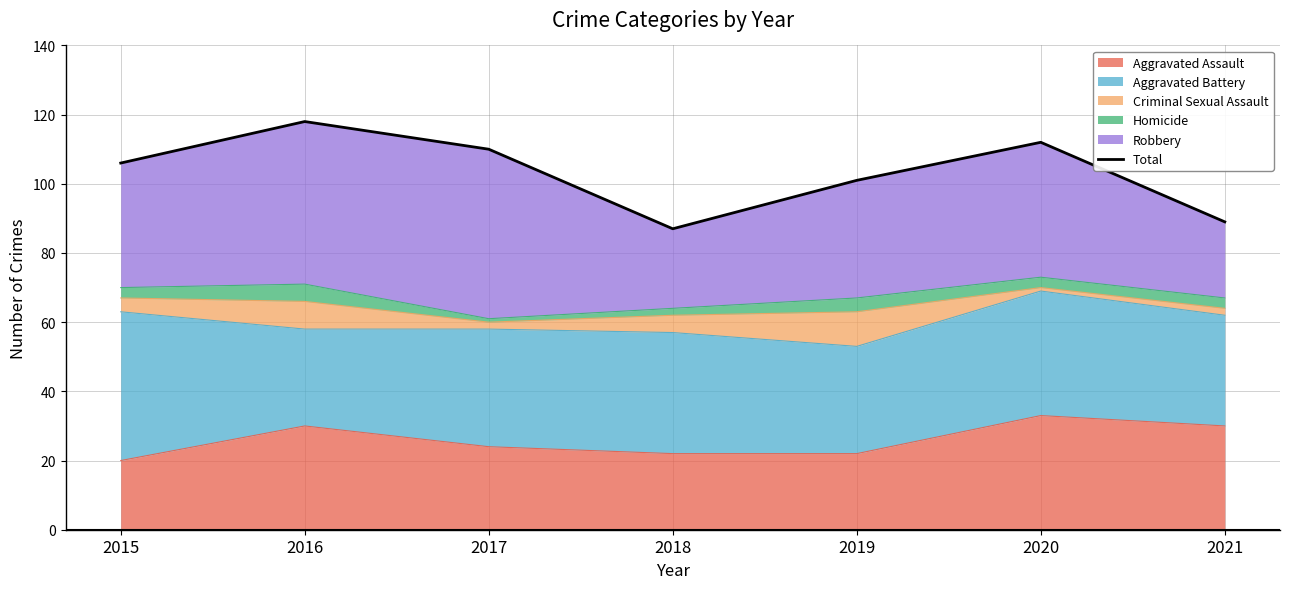

Between 2015 and 2021, which is larger?

2015